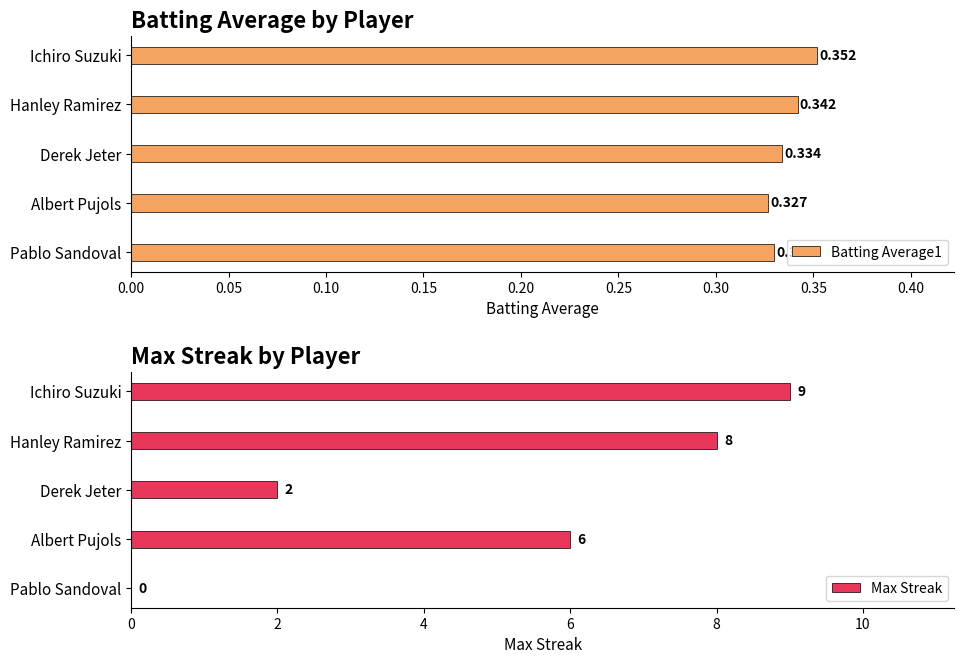

At which label does Batting Average1 reach its peak?

Ichiro Suzuki